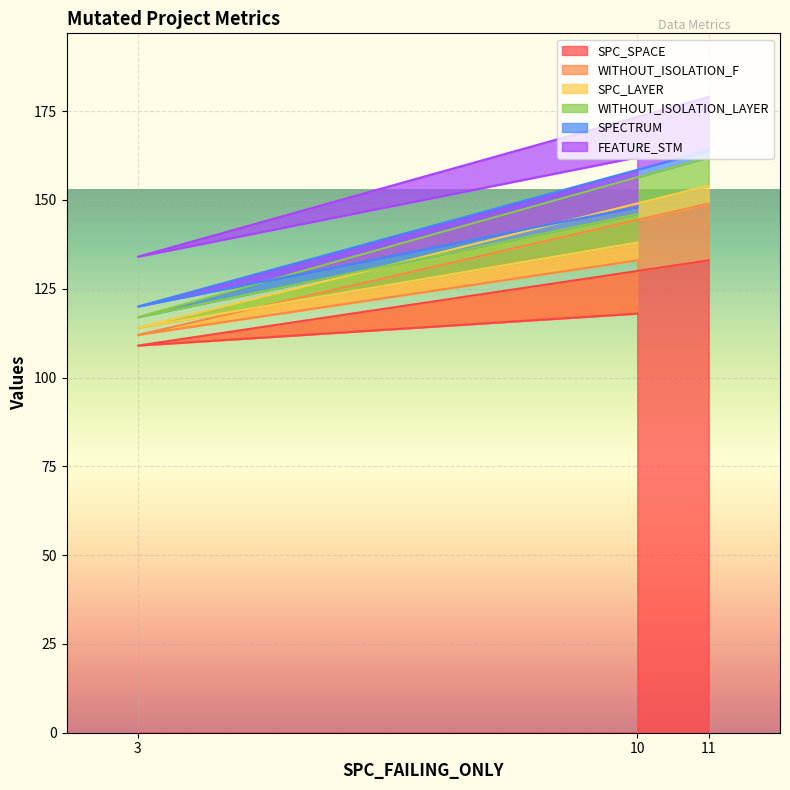

Reading left to right, extract all data points from this chart.

SPC_SPACE: 10=118	3=109	11=133
WITHOUT_ISOLATION_F: 10=15	3=3	11=16
SPC_LAYER: 10=5	3=2	11=5
WITHOUT_ISOLATION_LAYER: 10=8	3=3	11=8
SPECTRUM: 10=2	3=3	11=2
FEATURE_STM: 10=14	3=14	11=15